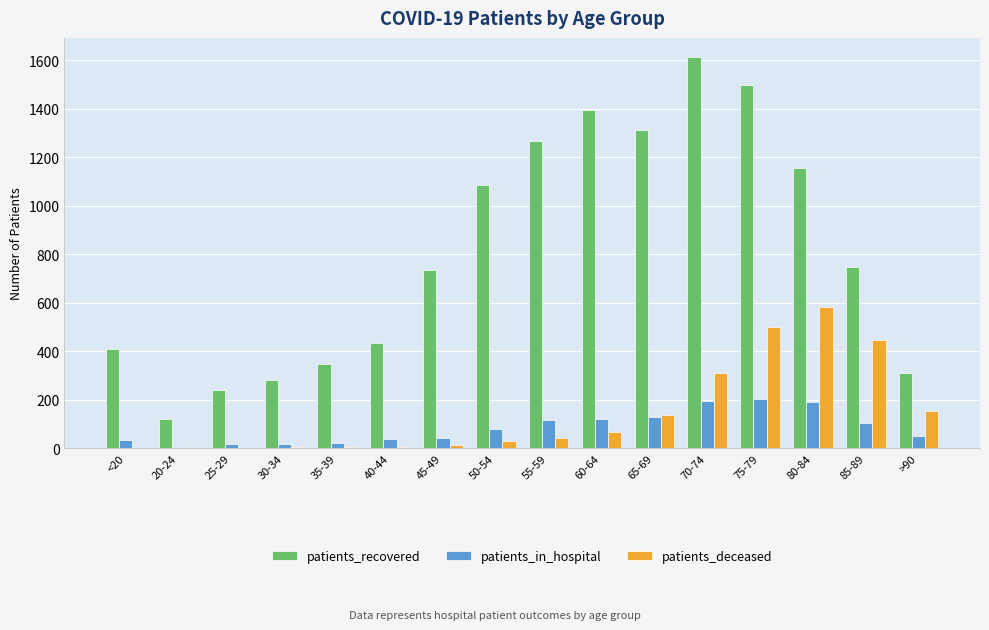

The value of patients_recovered at 65-69 is 1313. True or false?

True